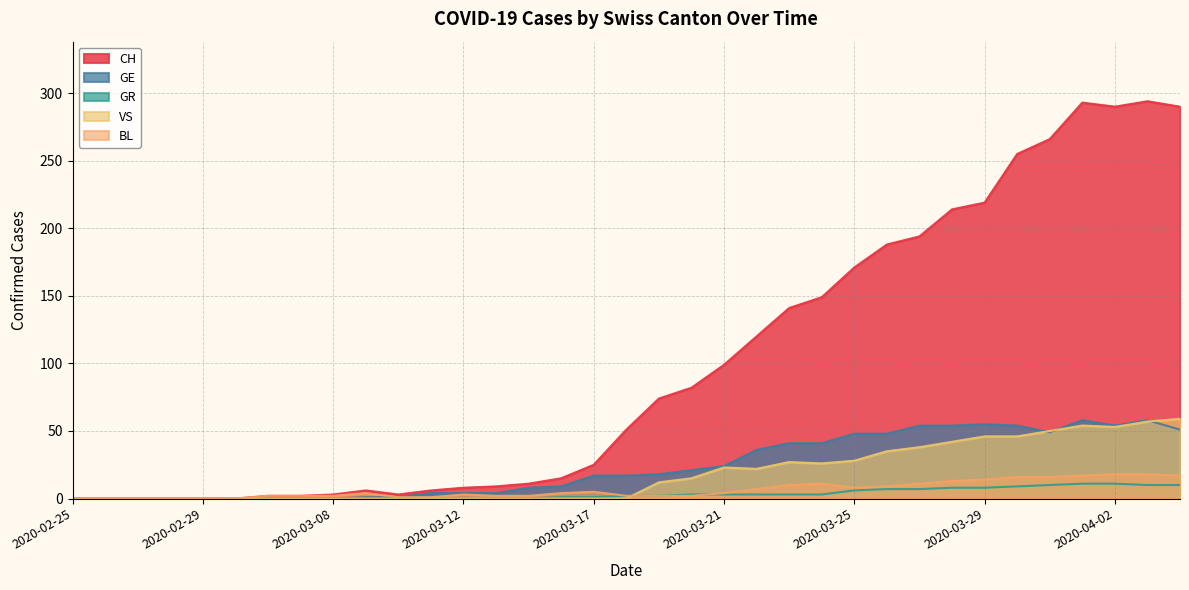

What is the greatest value displayed?

294